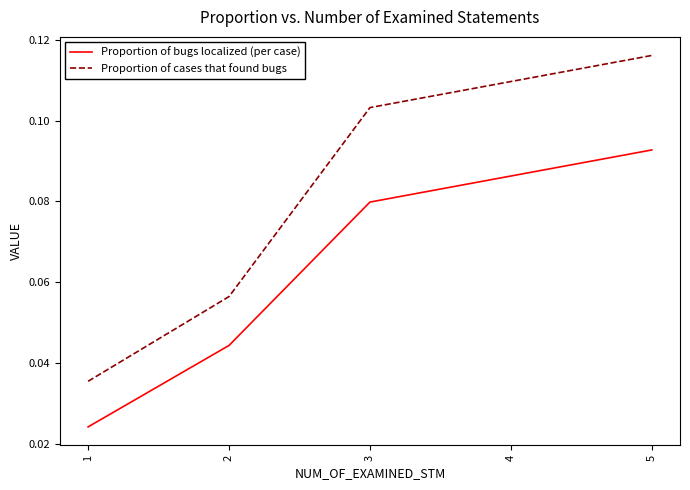

Rank the categories by Proportion of bugs localized (per case) value from highest to lowest.

5, 4, 3, 2, 1